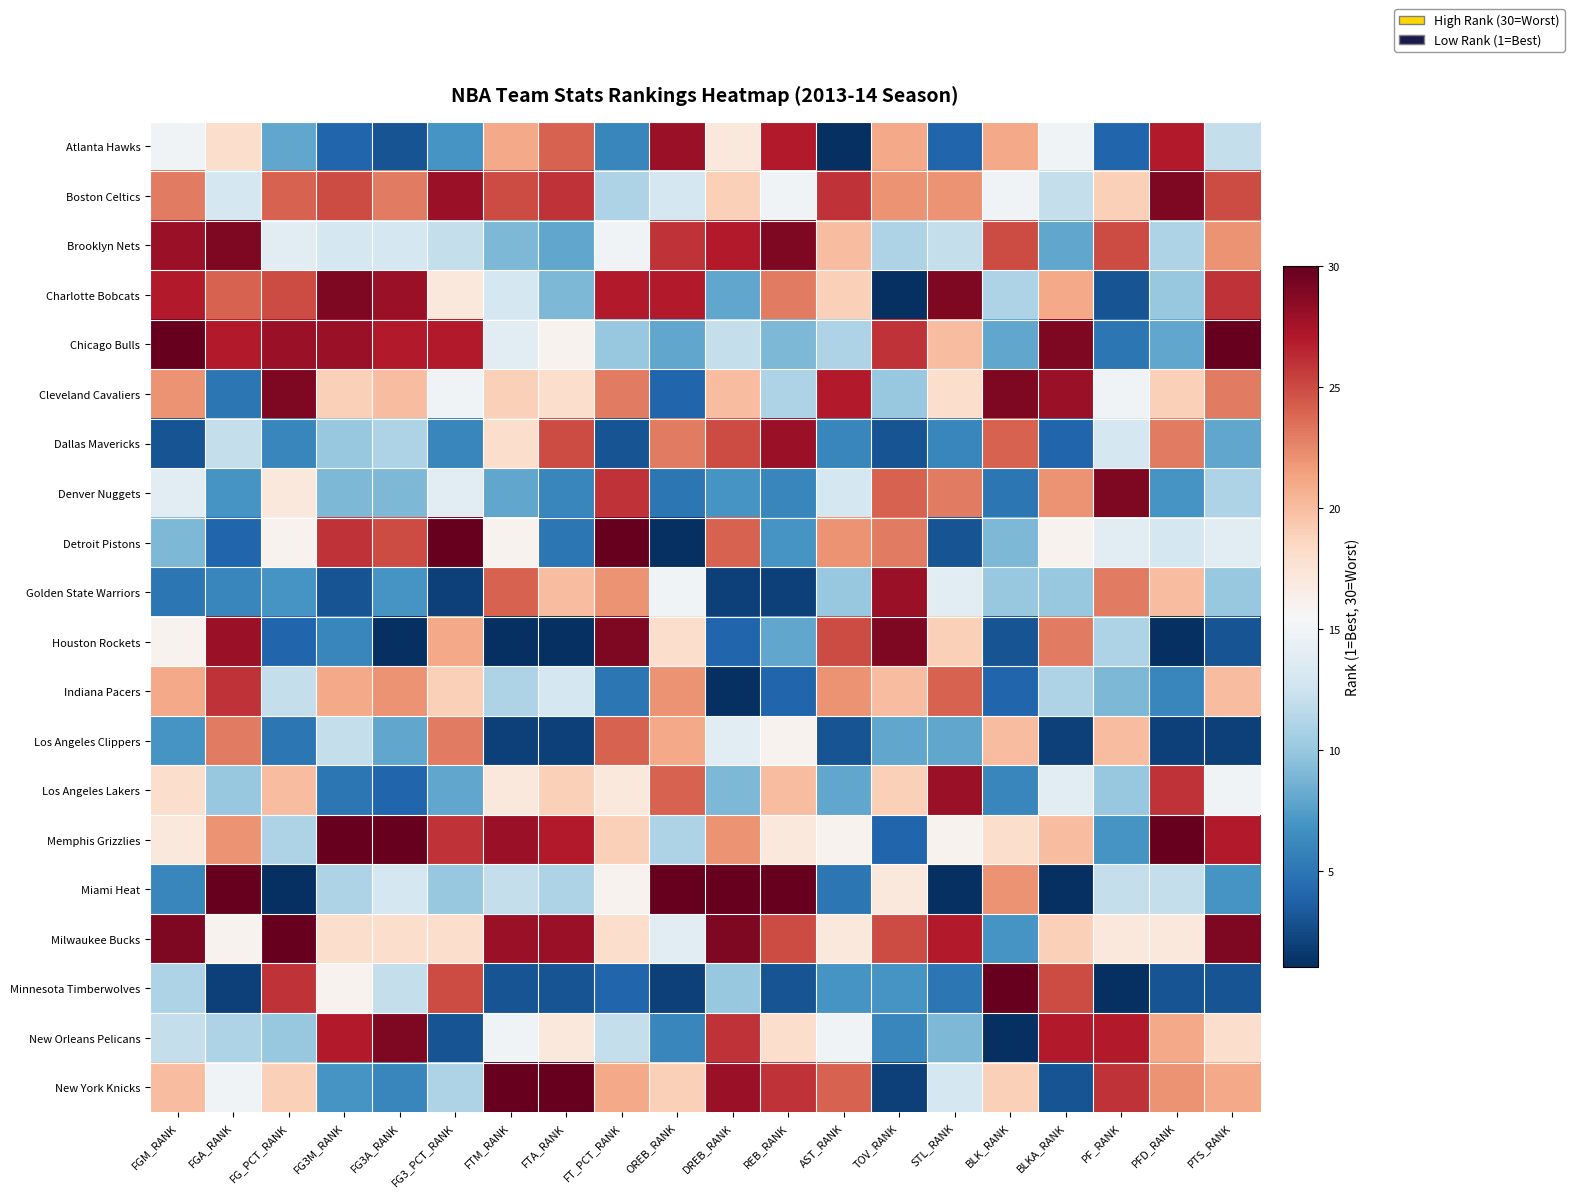

What is the total value across all series at FGA_RANK?

328